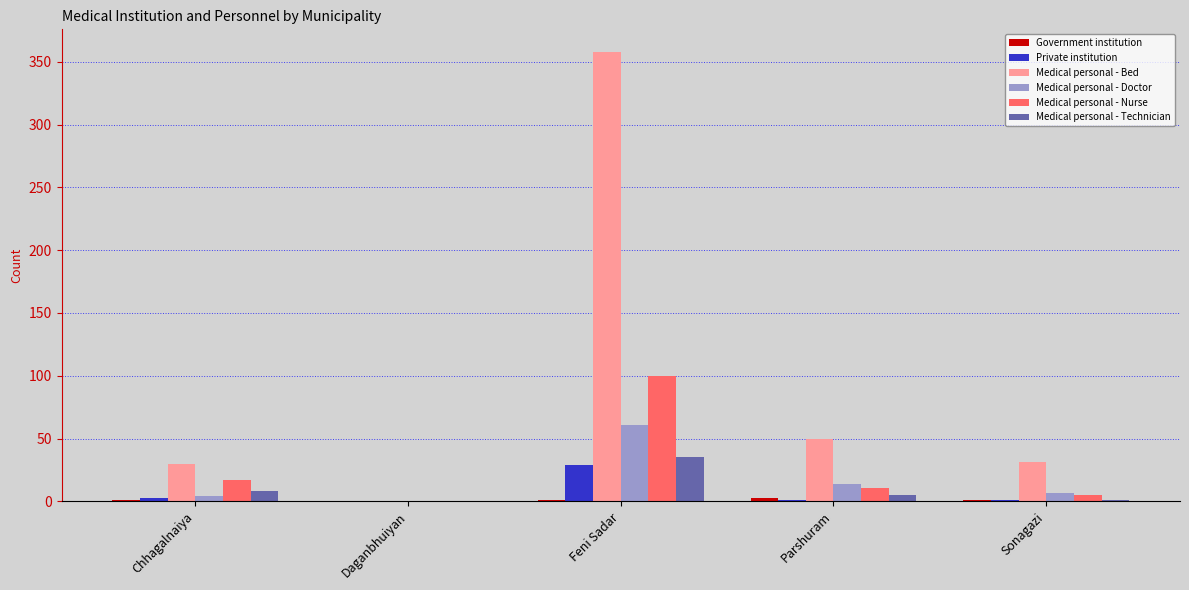

Which series changed the most between Daganbhuiyan and Parshuram?

Medical personal - Bed